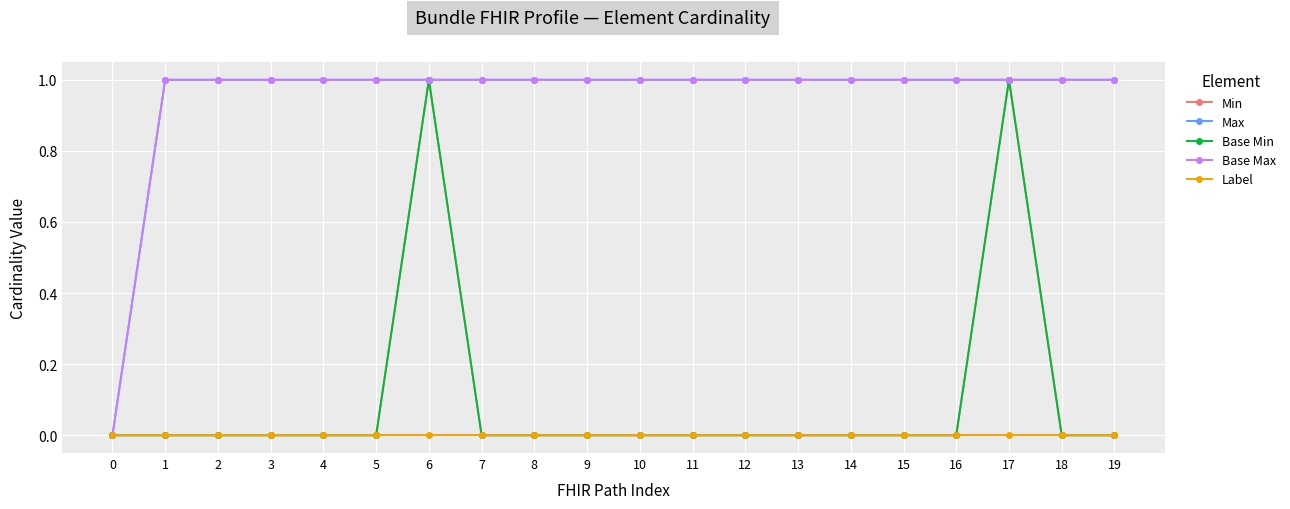

Reading left to right, transcribe all the data shown in this chart.

Min: 0=0	1=0	2=0	3=0	4=0	5=0	6=1	7=0	8=0	9=0	10=0	11=0	12=0	13=0	14=0	15=0	16=0	17=1	18=0	19=0
Max: 0=0	1=1	2=1	3=1	4=1	5=1	6=1	7=1	8=1	9=1	10=1	11=1	12=1	13=1	14=1	15=1	16=1	17=1	18=1	19=1
Base Min: 0=0	1=0	2=0	3=0	4=0	5=0	6=1	7=0	8=0	9=0	10=0	11=0	12=0	13=0	14=0	15=0	16=0	17=1	18=0	19=0
Base Max: 0=0	1=1	2=1	3=1	4=1	5=1	6=1	7=1	8=1	9=1	10=1	11=1	12=1	13=1	14=1	15=1	16=1	17=1	18=1	19=1
Label: 0=0	1=0	2=0	3=0	4=0	5=0	6=0	7=0	8=0	9=0	10=0	11=0	12=0	13=0	14=0	15=0	16=0	17=0	18=0	19=0